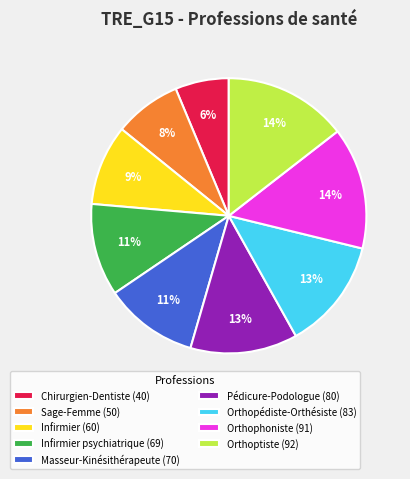

To the nearest percent, what portion does Orthophoniste (91) represent?

14%